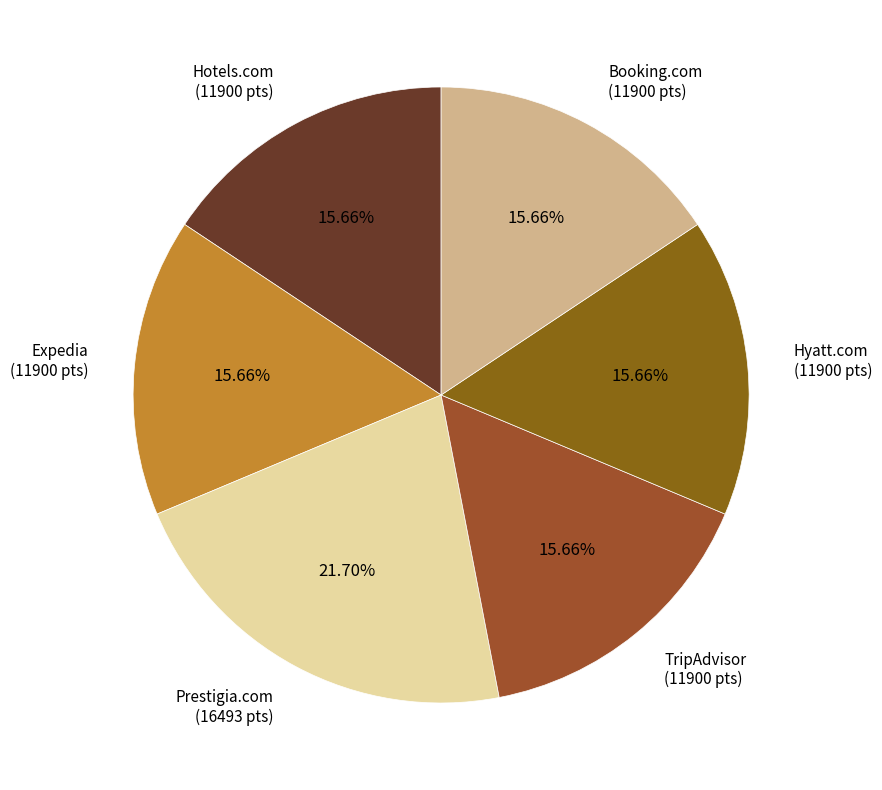

What is the ratio of the value at Hotels.com (11900 pts) to the value at Booking.com (11900 pts)?

1.0